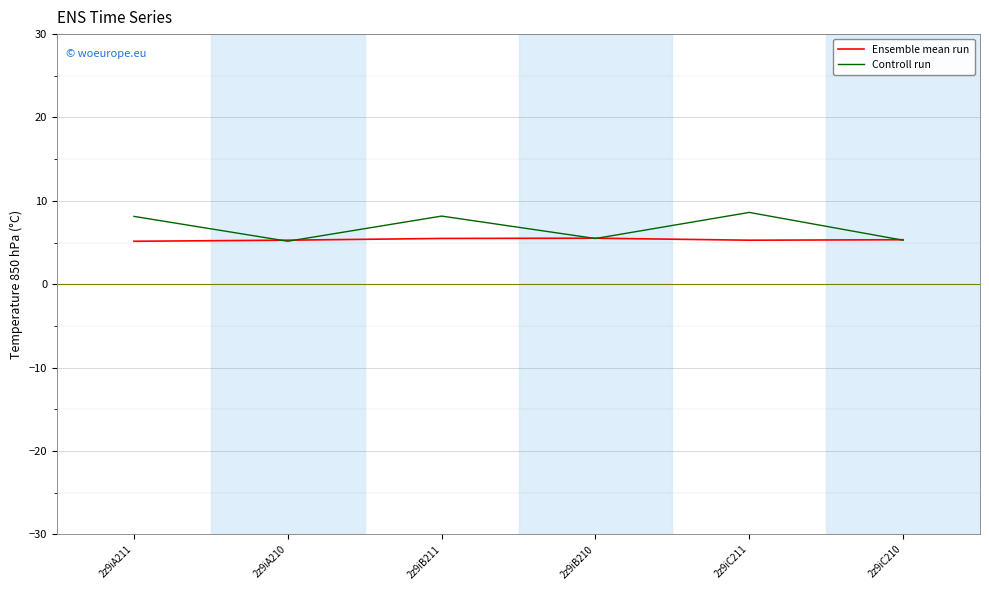

The value of Controll run at 2z9iA210 is 5.2. True or false?

True